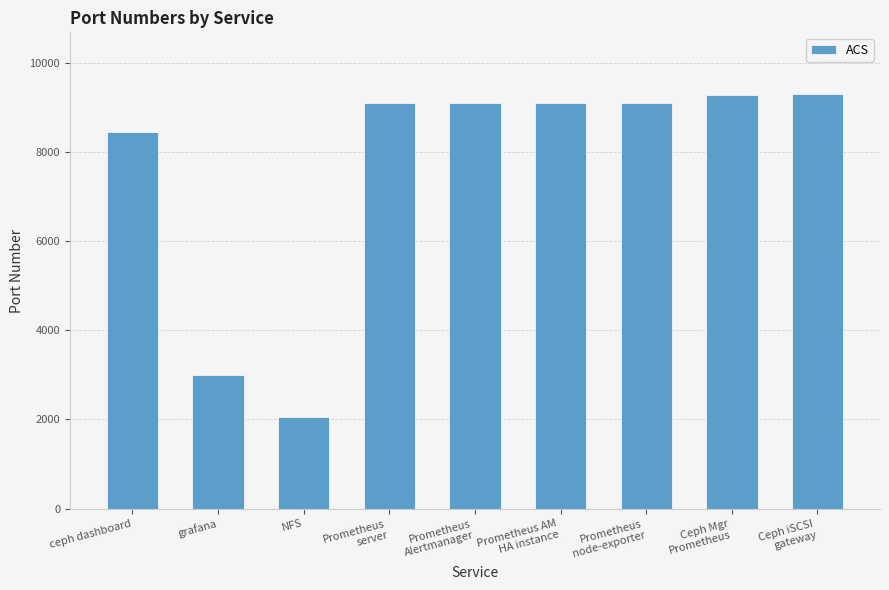

Where is the data nearest to the value 5668?

grafana